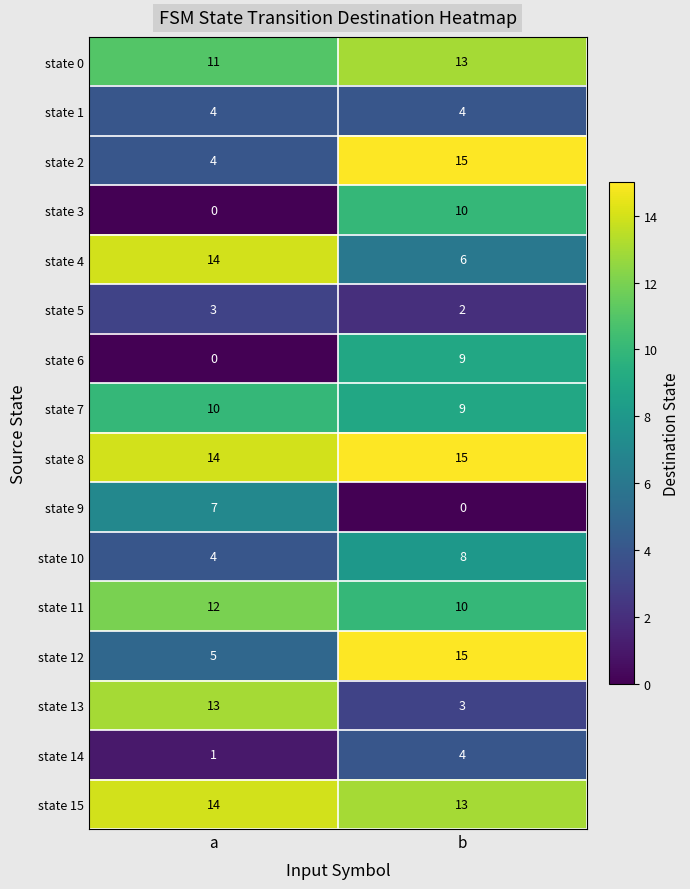

What is the sum of the state 12 values at b and a?

20